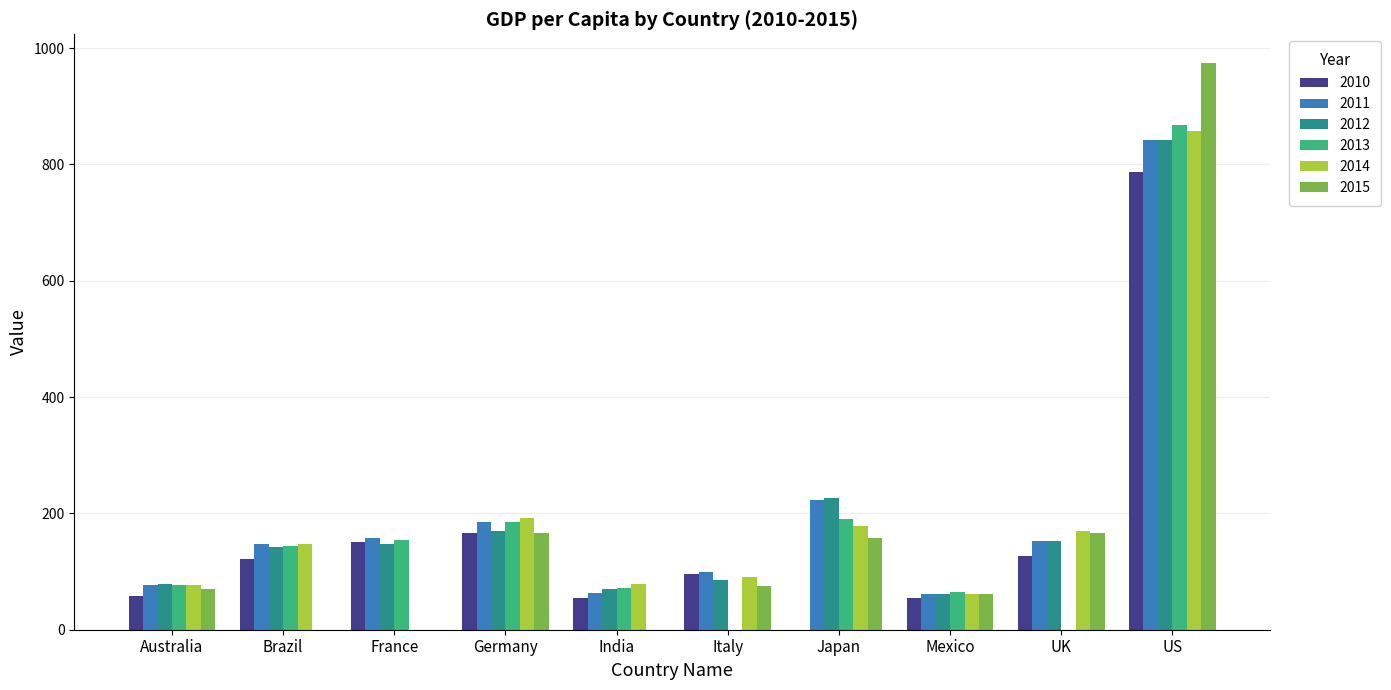

What is the sum of all 2010 values?

1615.1